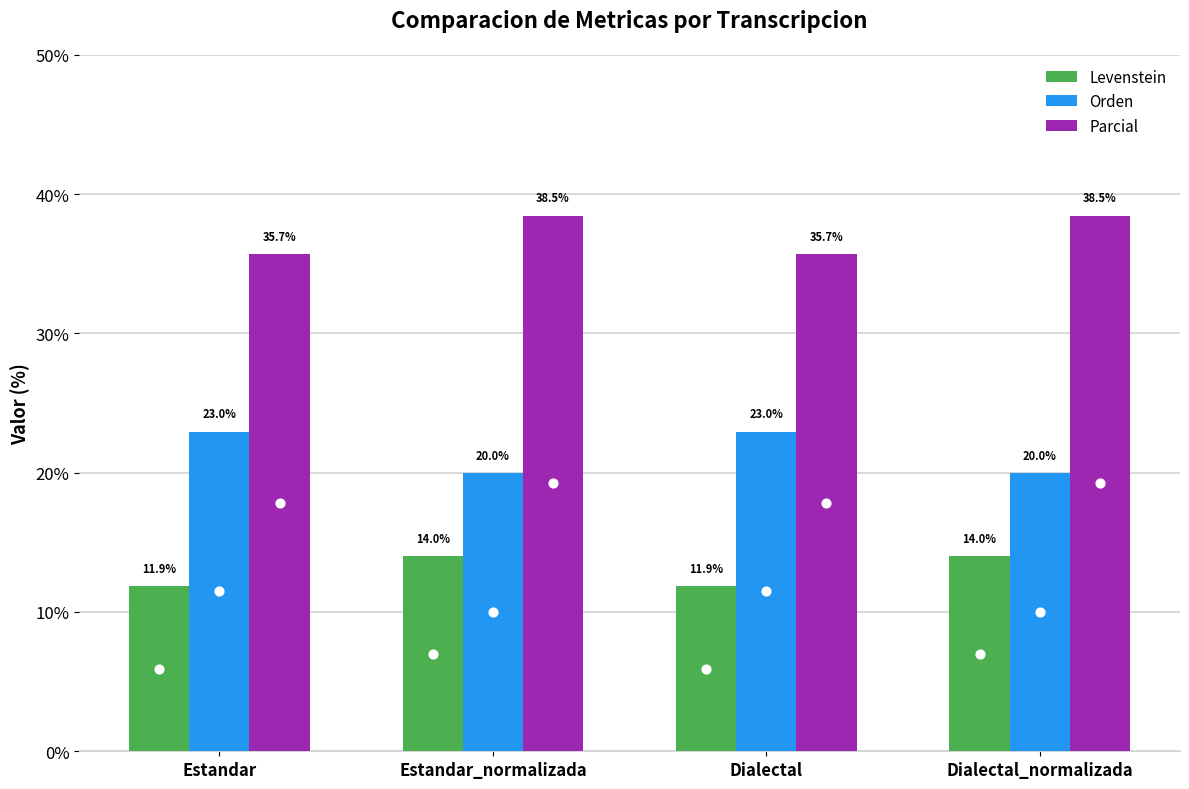

What are all the series names shown in the legend?

Levenstein, Orden, Parcial